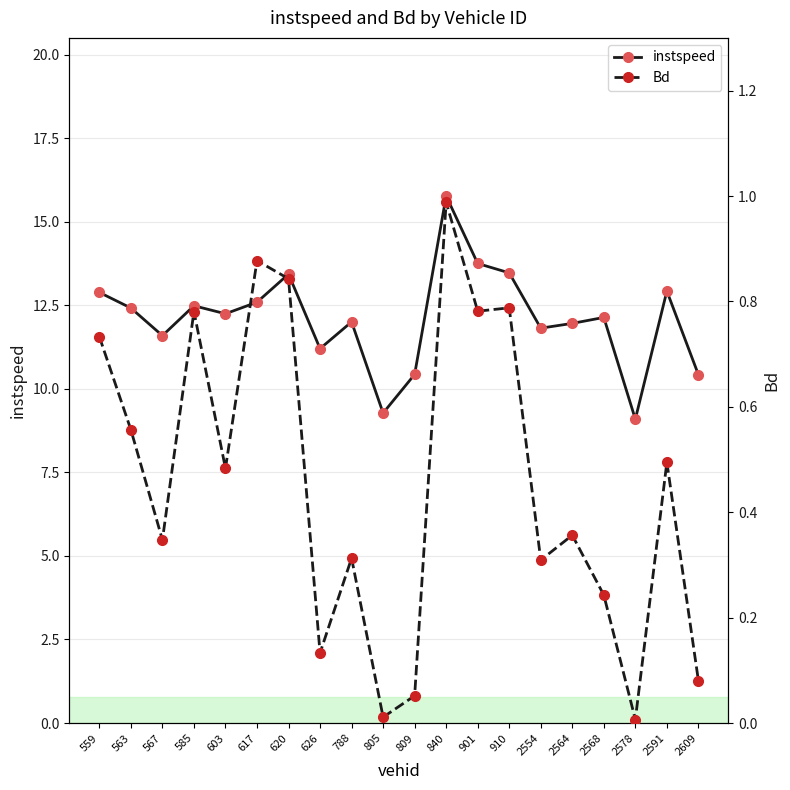

True or false: Bd and instspeed cross at least once.

False